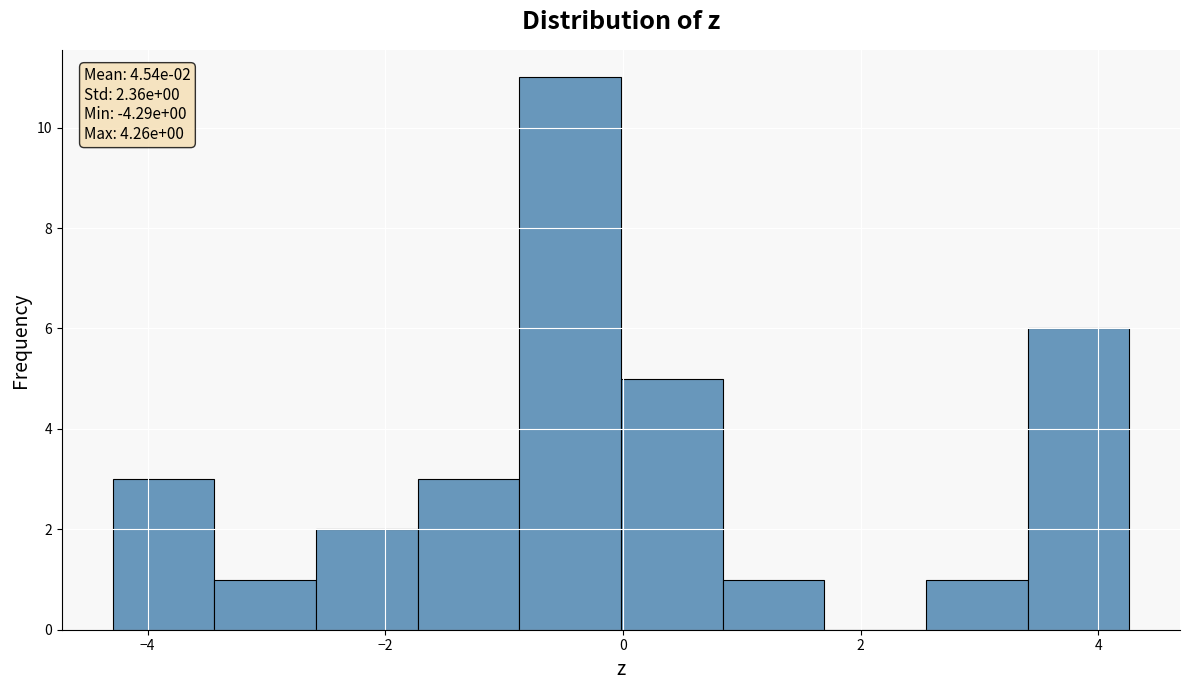

Over which range of the x-axis is the bar tallest?

-0.8 to 0.0